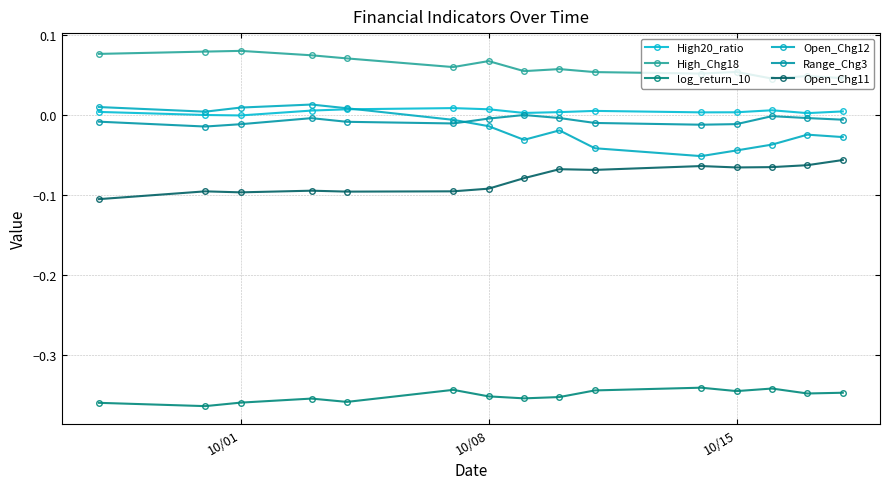

True or false: High20_ratio and log_return_10 intersect in this chart.

False